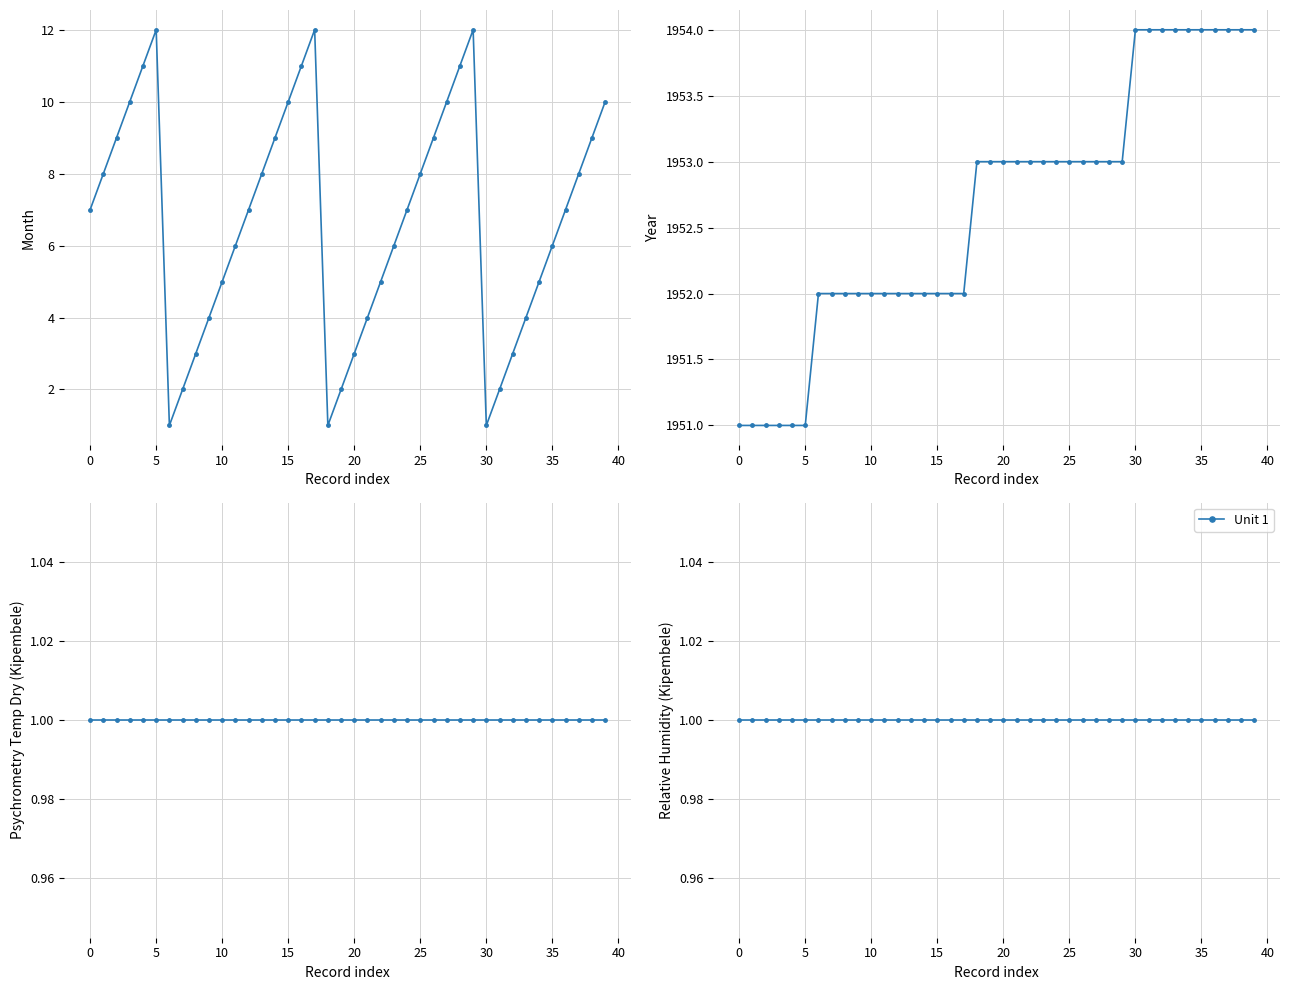

What is the average value of the psychrometry_temp_dry series?

1